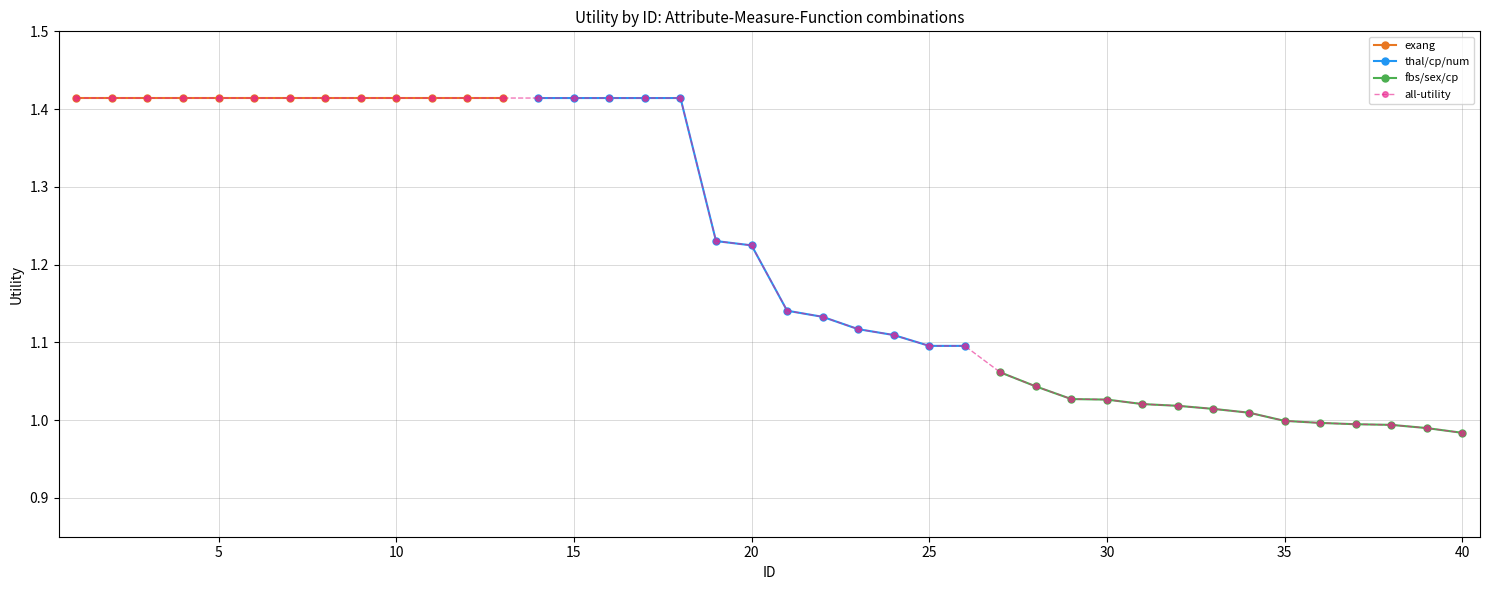

Is this an area chart (filled region under the line)?

No